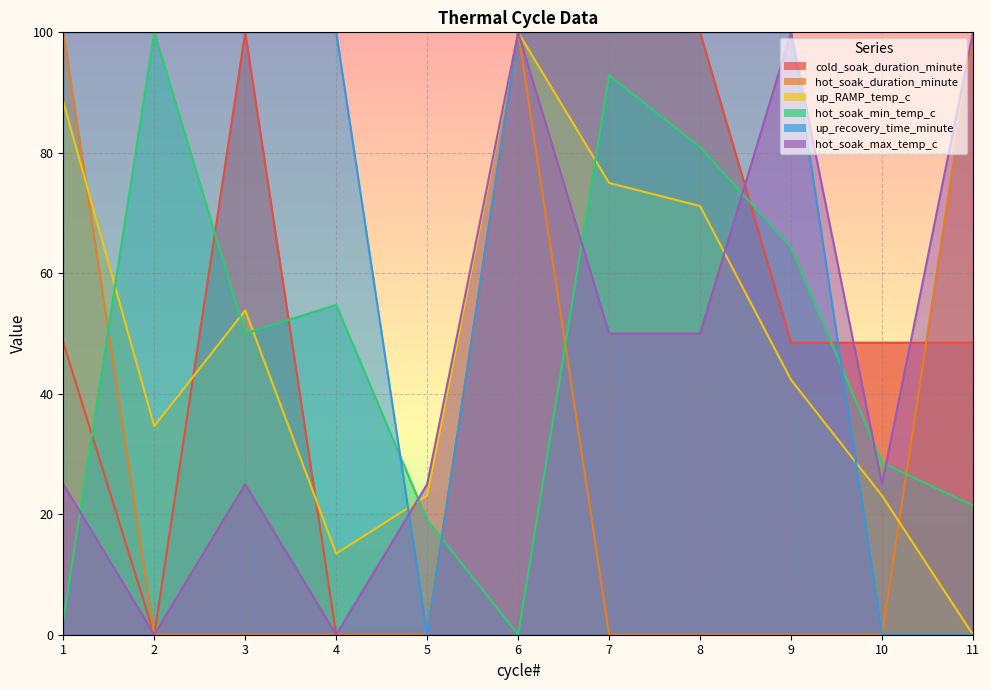

Rank the series at 2 from lowest to highest value.

cold_soak_duration_minute, hot_soak_duration_minute, hot_soak_max_temp_c, up_RAMP_temp_c, hot_soak_min_temp_c, up_recovery_time_minute